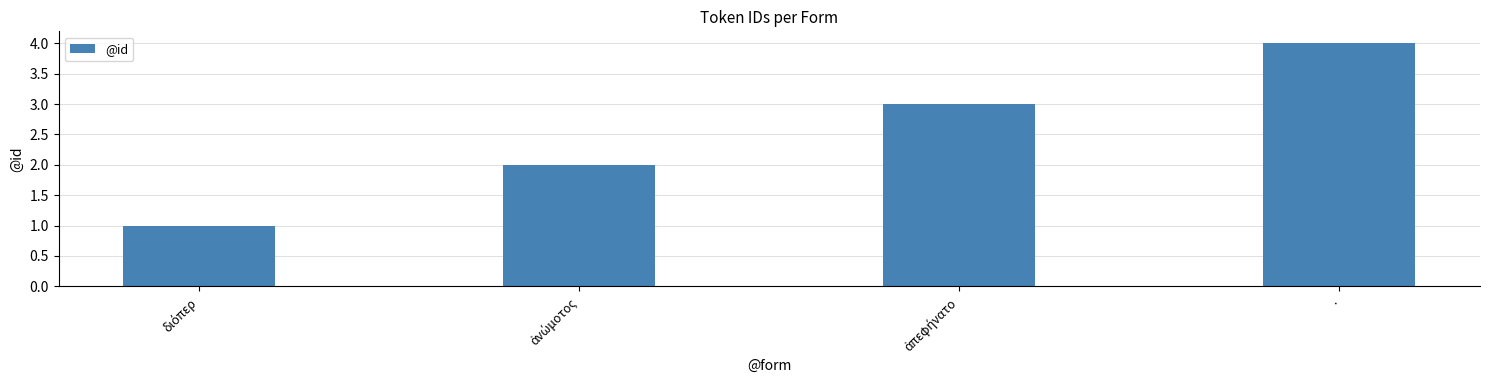

Reading right to left, list all the values displayed in this chart.

4	3	2	1